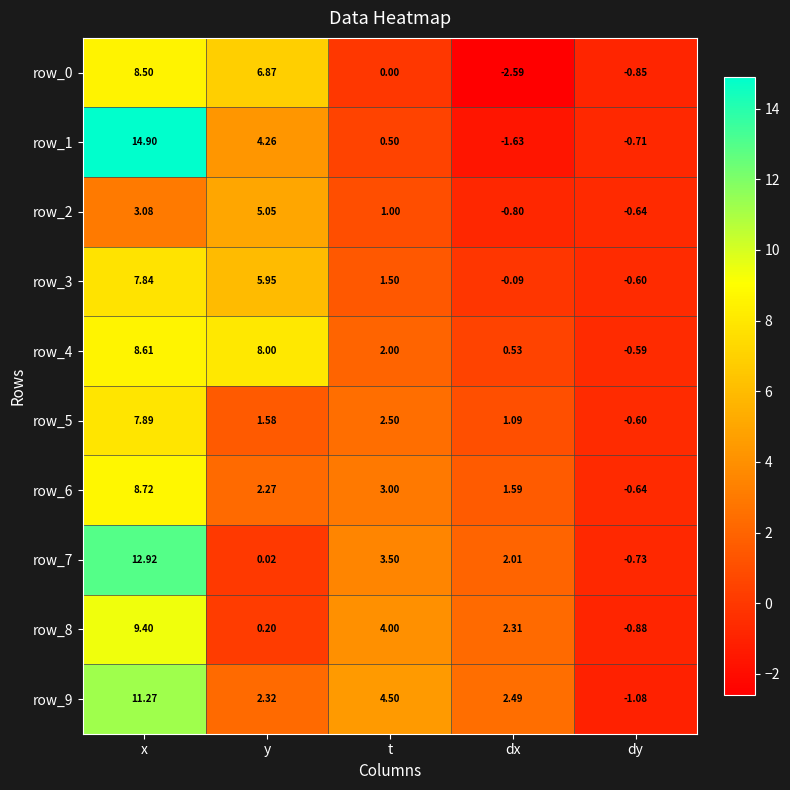

At which label does row_5 first exceed 1?

x